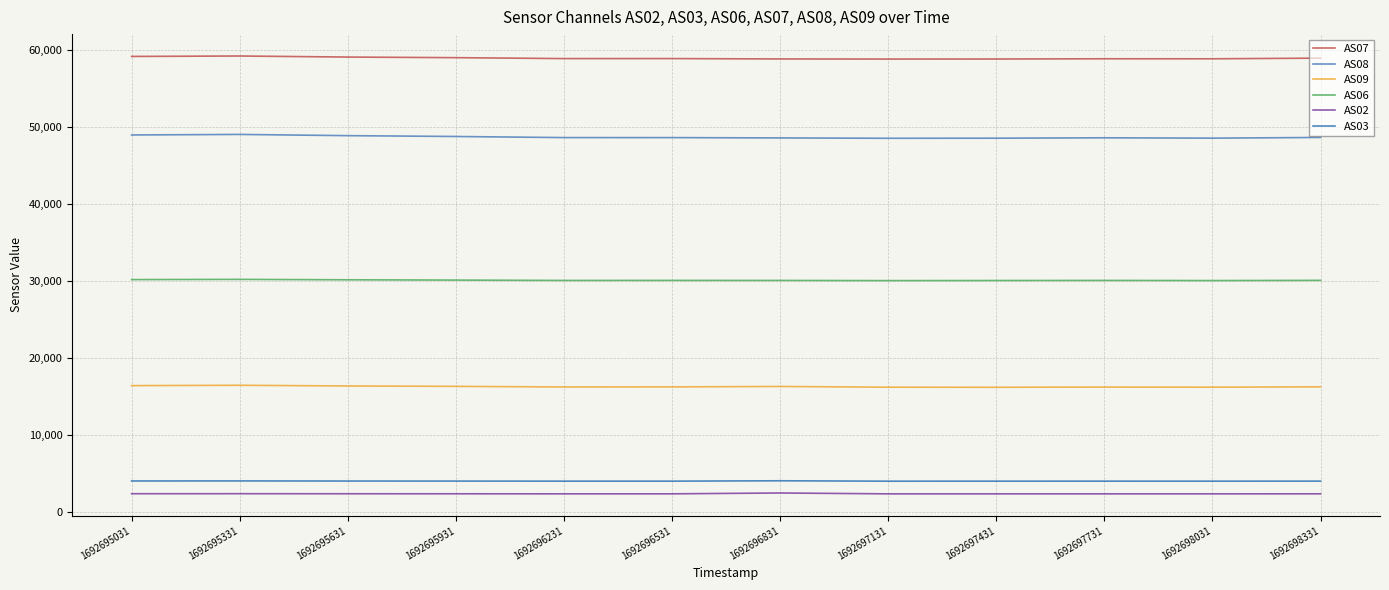

At which category is the sum across all series the highest?

1692695331